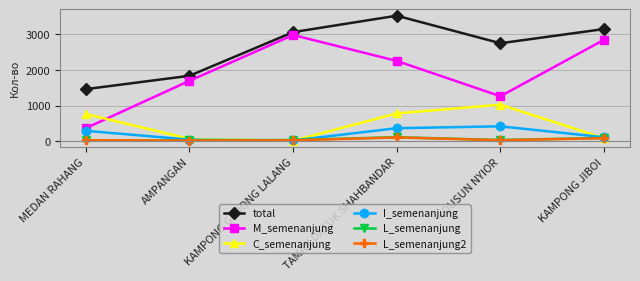

Which series changed the most between TAMAN DATUK SHAHBANDAR and KAMPONG JIBOI?

C_semenanjung